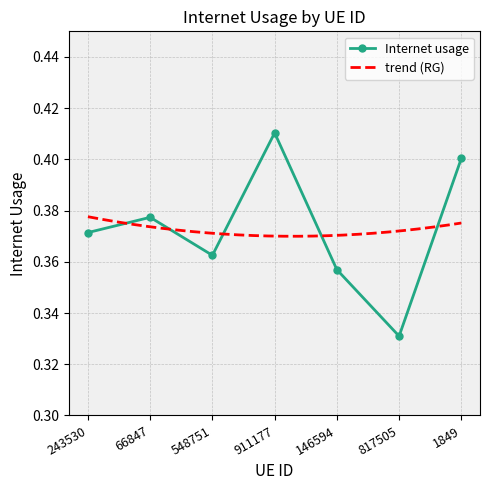

Rank the categories by value from highest to lowest.

911177, 1849, 66847, 243530, 548751, 146594, 817505